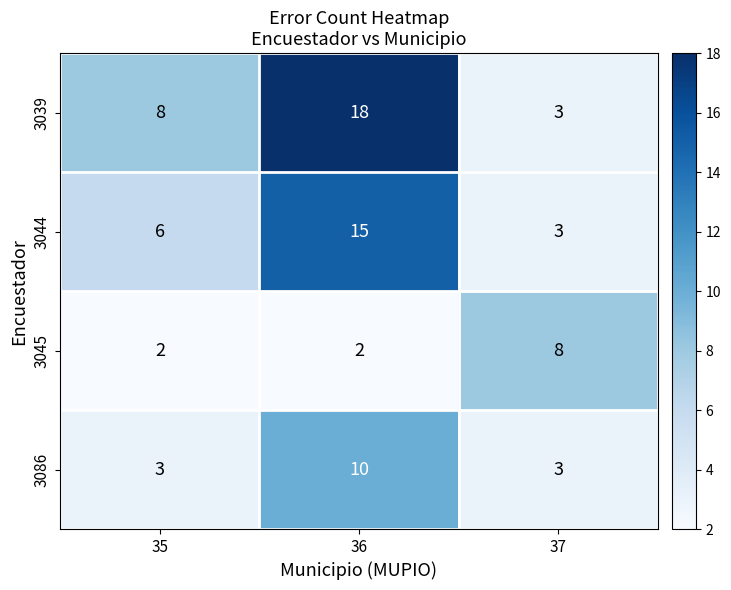

Reading left to right, extract all data points from this chart.

3039: 35=8	36=18	37=3
3044: 35=6	36=15	37=3
3045: 35=2	36=2	37=8
3086: 35=3	36=10	37=3